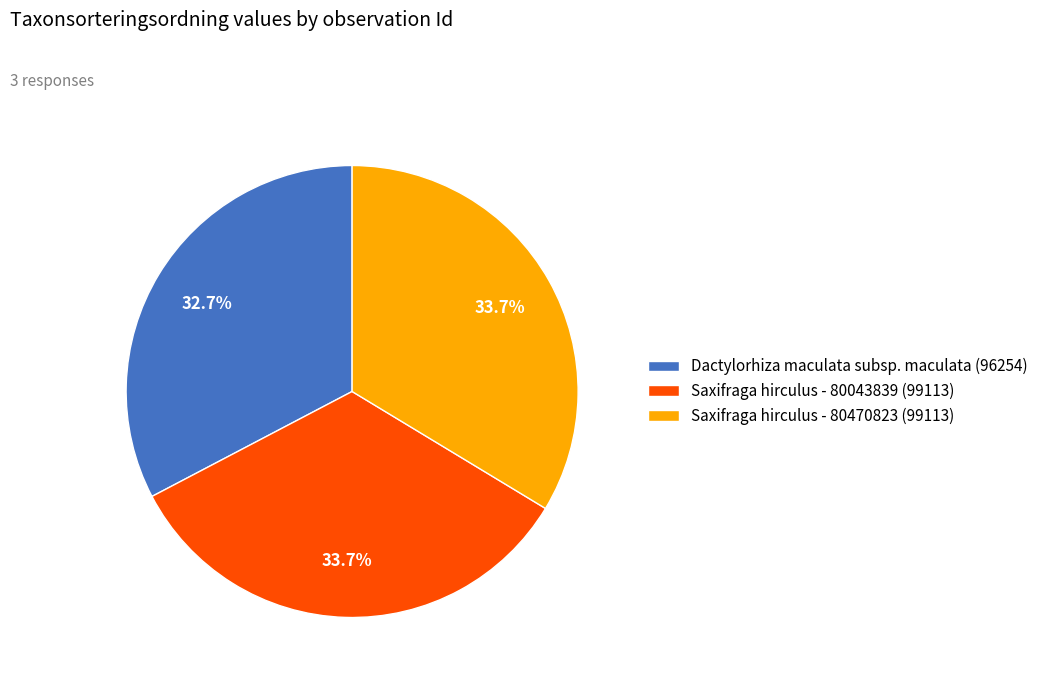

How much of the chart is everything except Saxifraga hirculus - 80043839 (99113)?

66.3%